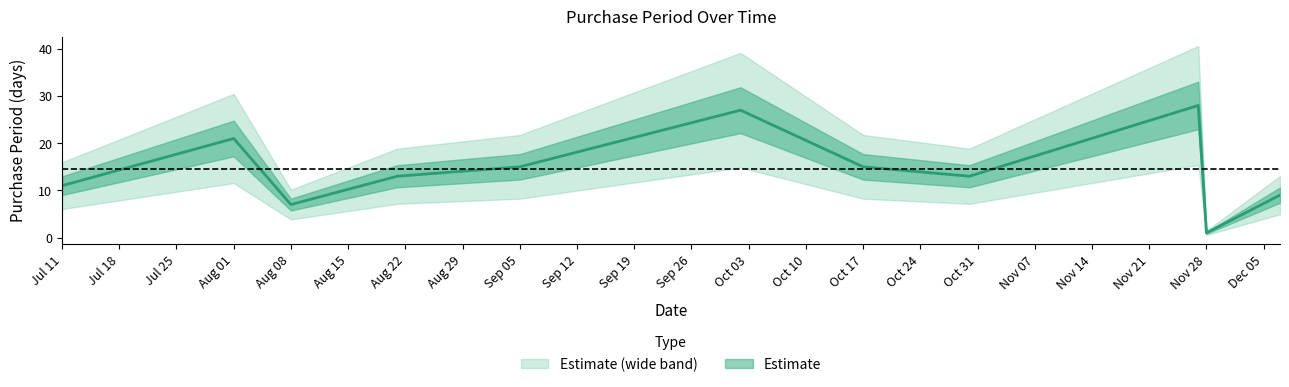

At which label is the value closest to 14?

2017-08-21